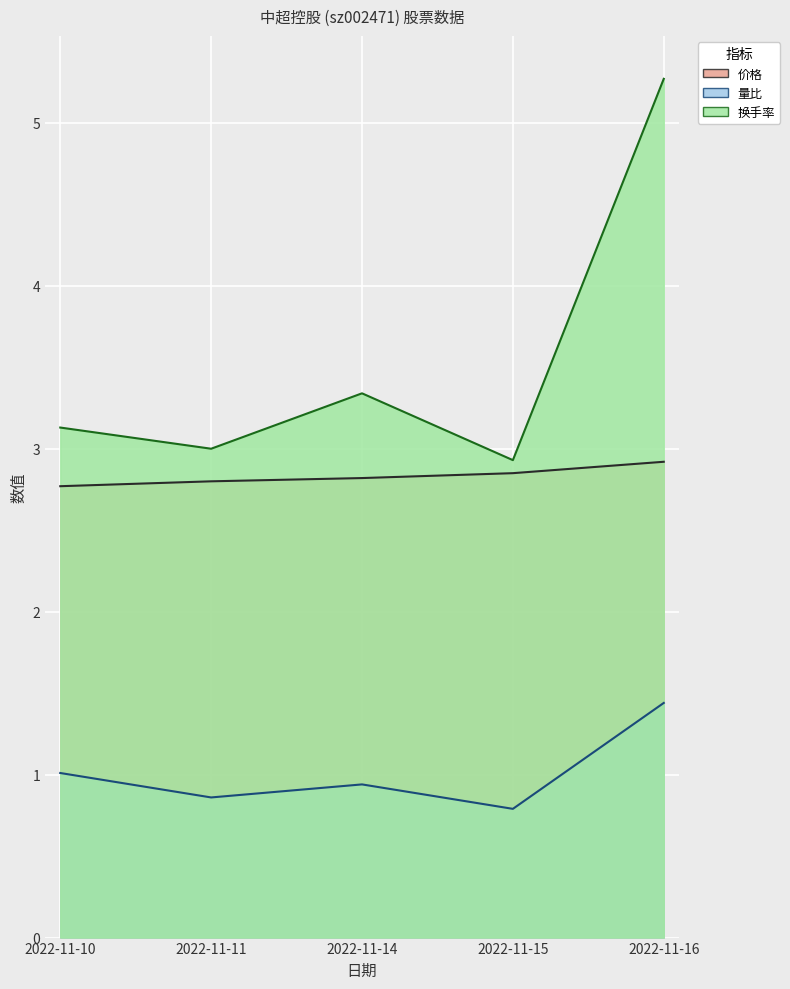

Rank the categories by 换手率 value from lowest to highest.

2022-11-15, 2022-11-11, 2022-11-10, 2022-11-14, 2022-11-16